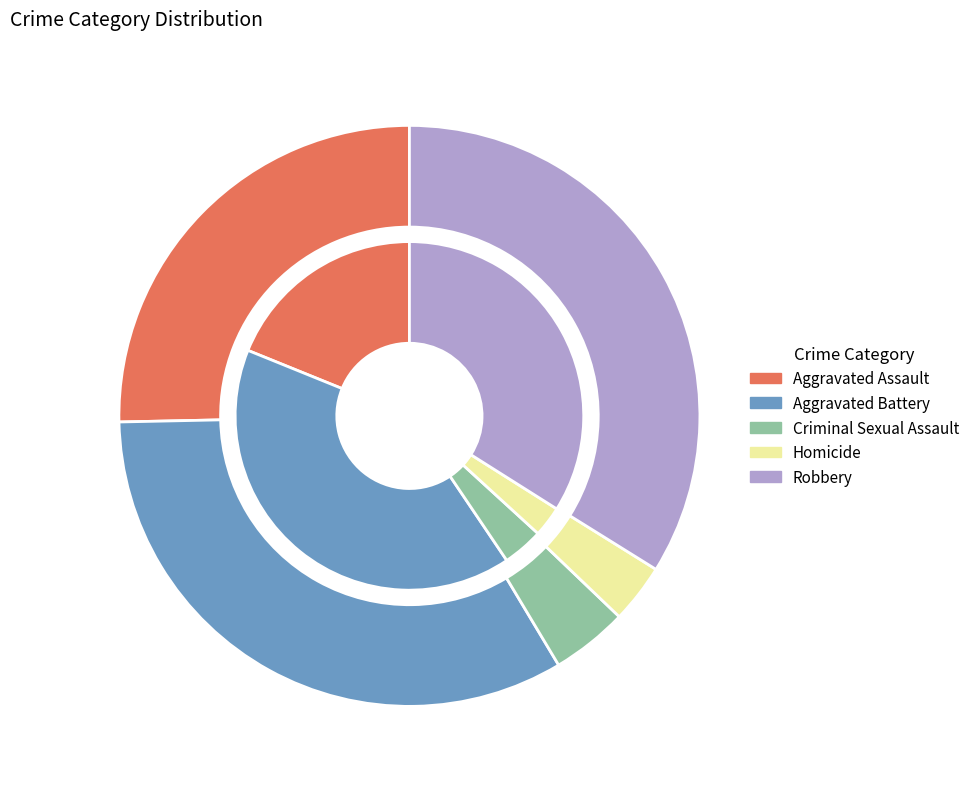

What is the spread (max minus min) of values at Robbery?

30